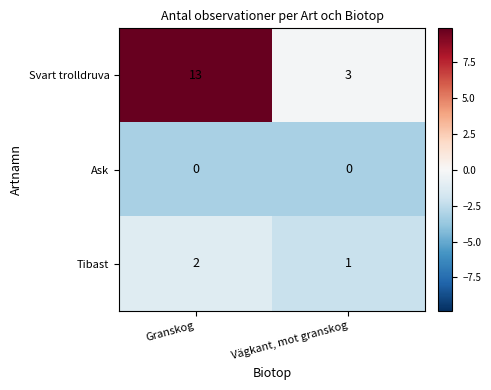

Which series has the widest spread of values?

Svart trolldruva